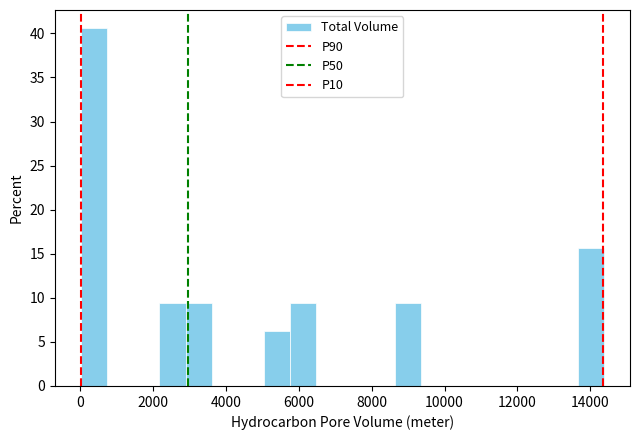

Read against the x-axis, roughly where is the centre of the tallest bar?

400